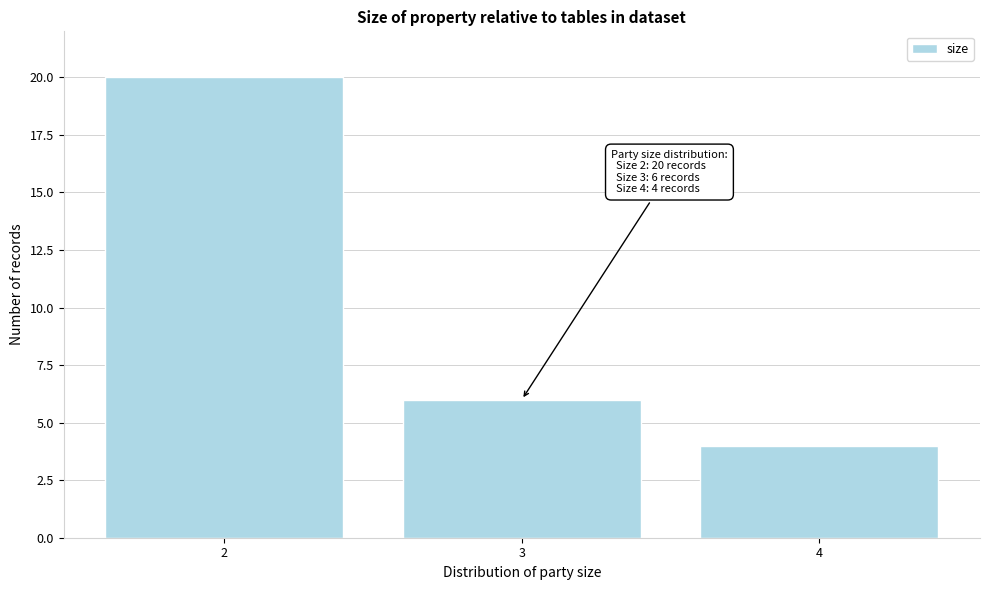

Reading left to right, transcribe all the data shown in this chart.

2=20	3=6	4=4